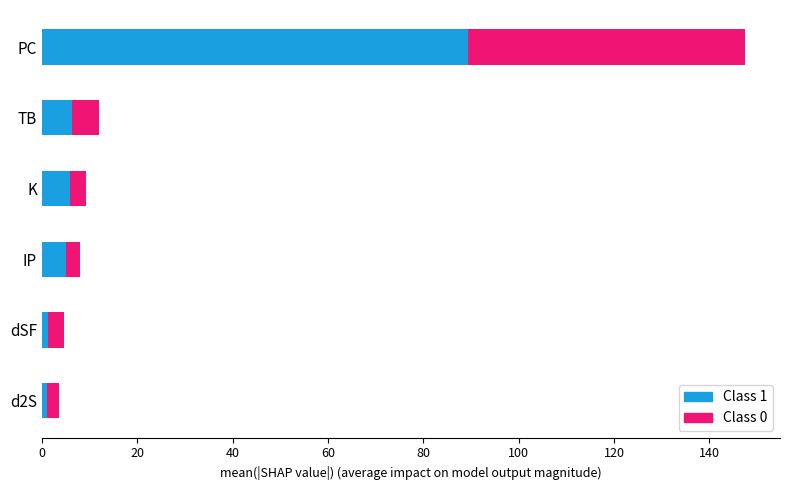

What are all the series names shown in the legend?

Class 1, Class 0